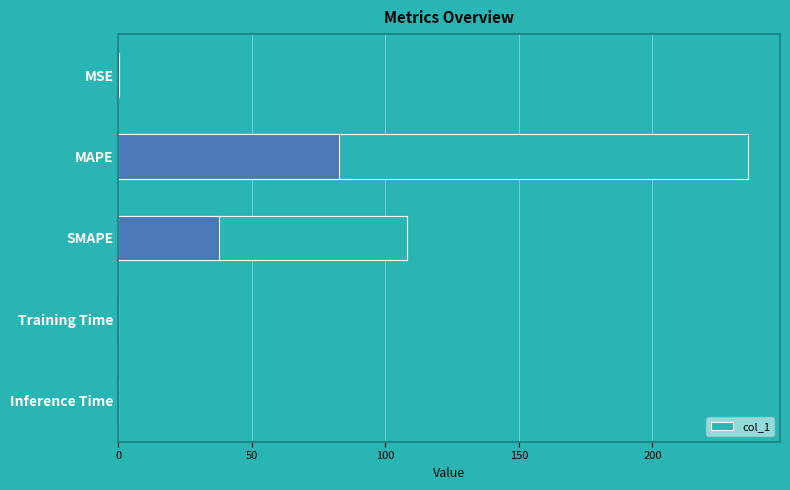

What is the maximum value shown in the chart?

236.0